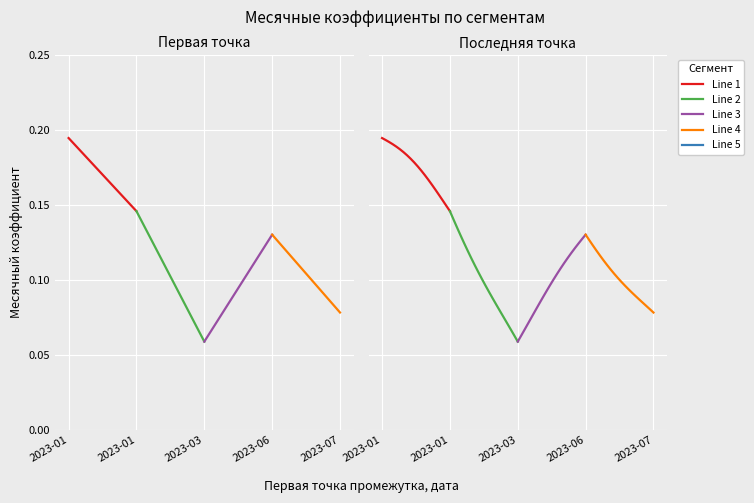

What is the label of the 5th point from the left?

2023-07